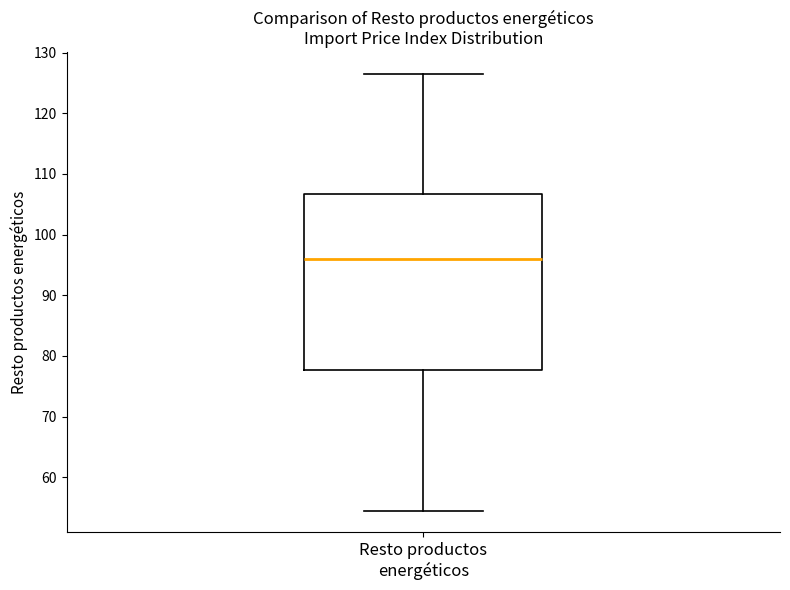

Where is the lower edge of the box for Resto productos energéticos on the y-axis? The values are not printed on the chart, so give them approximately, as read against the axis.

78